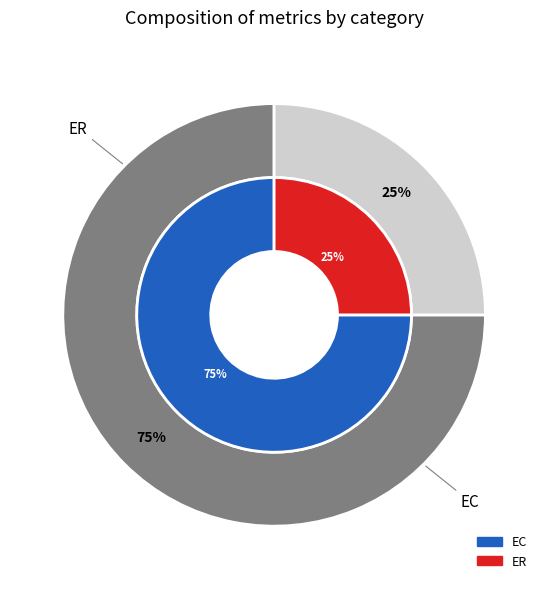

Is it true that MSE is 8% of the pie?

False